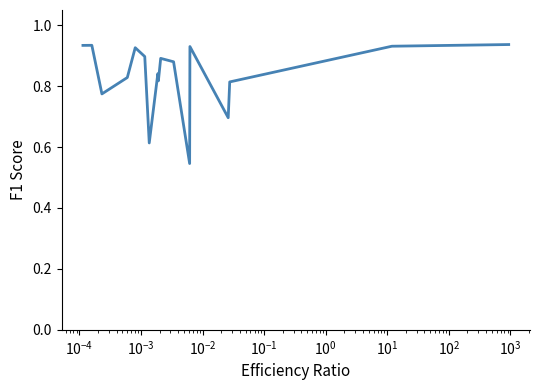

How many lines are shown in the chart?

1